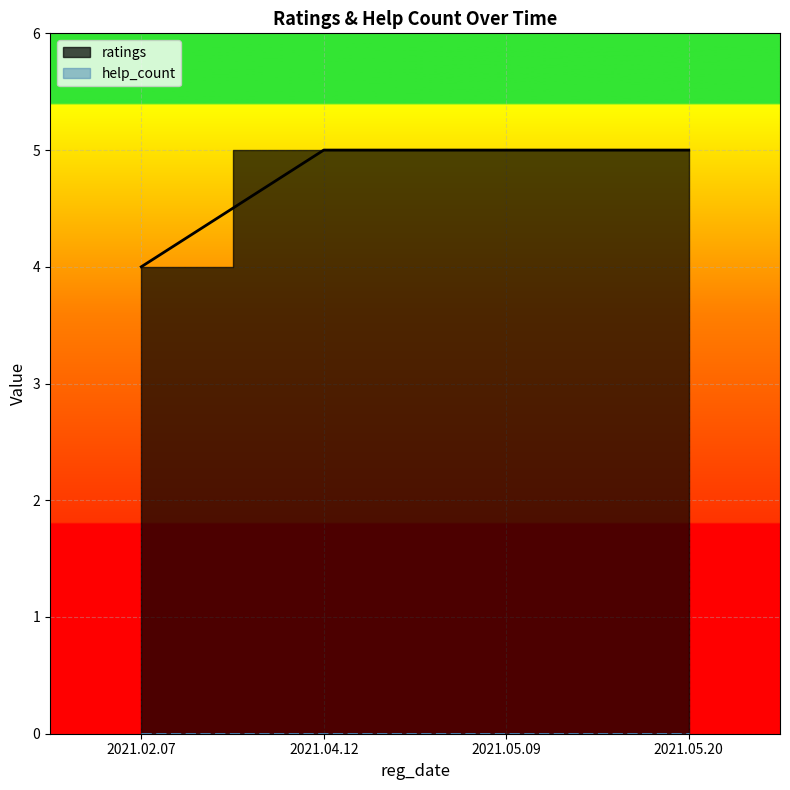

Rank the categories by help_count_line value from lowest to highest.

2021.02.07, 2021.04.12, 2021.05.09, 2021.05.20